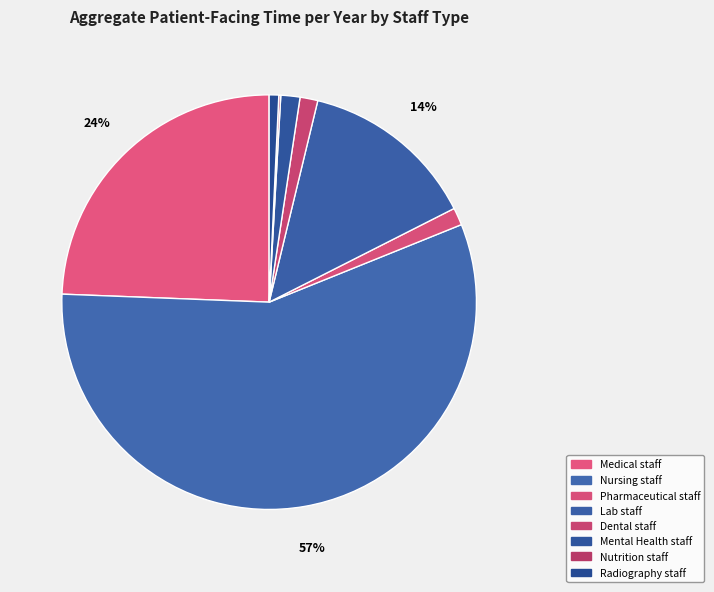

What is the change in value from Pharmaceutical staff to Lab staff?

+278196425.6